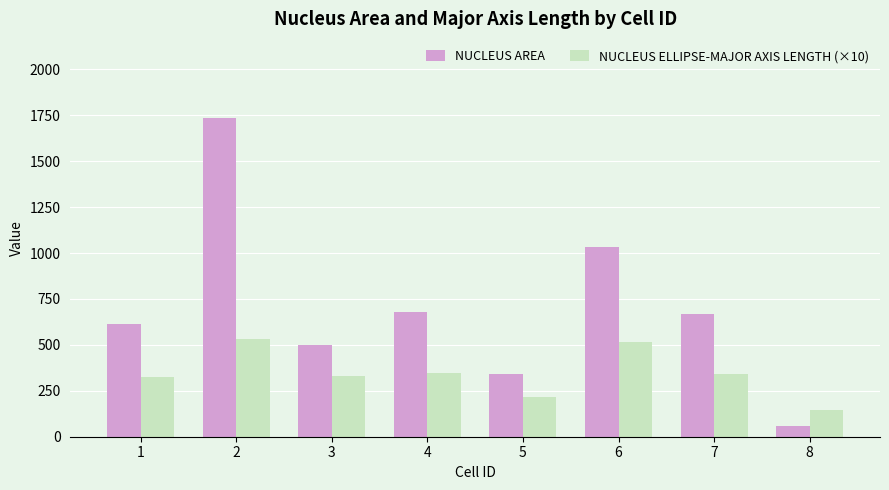

Which series has the widest spread of values?

NUCLEUS AREA